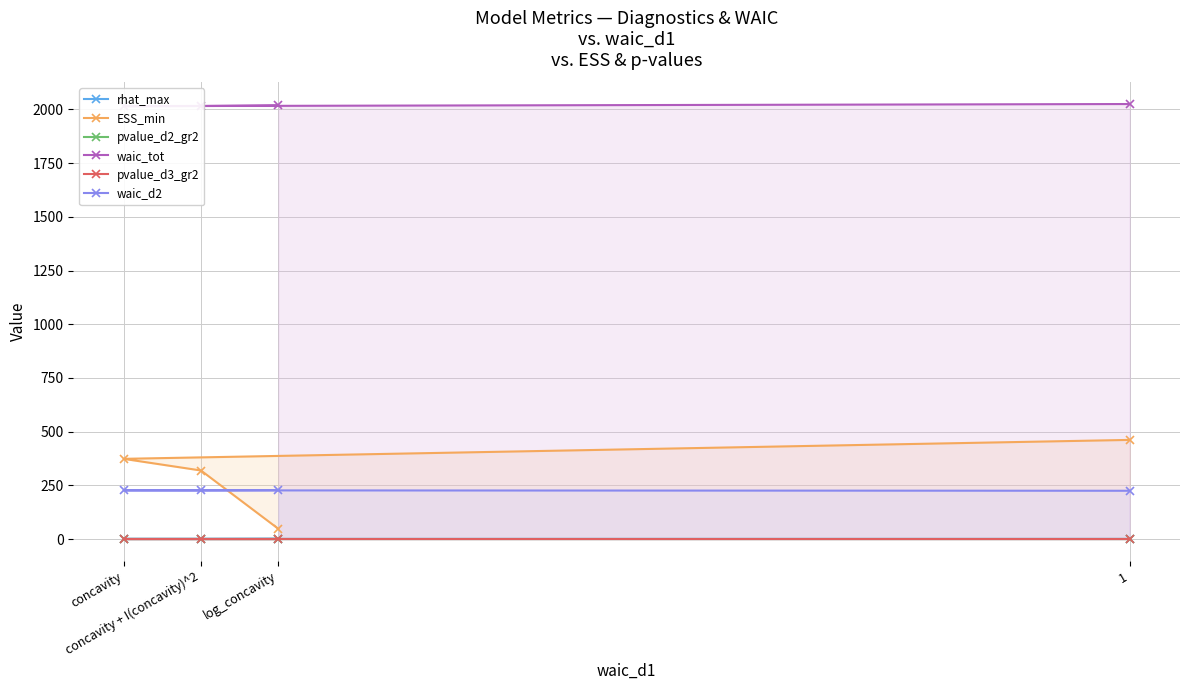

Count the number of categories in the chart.

4